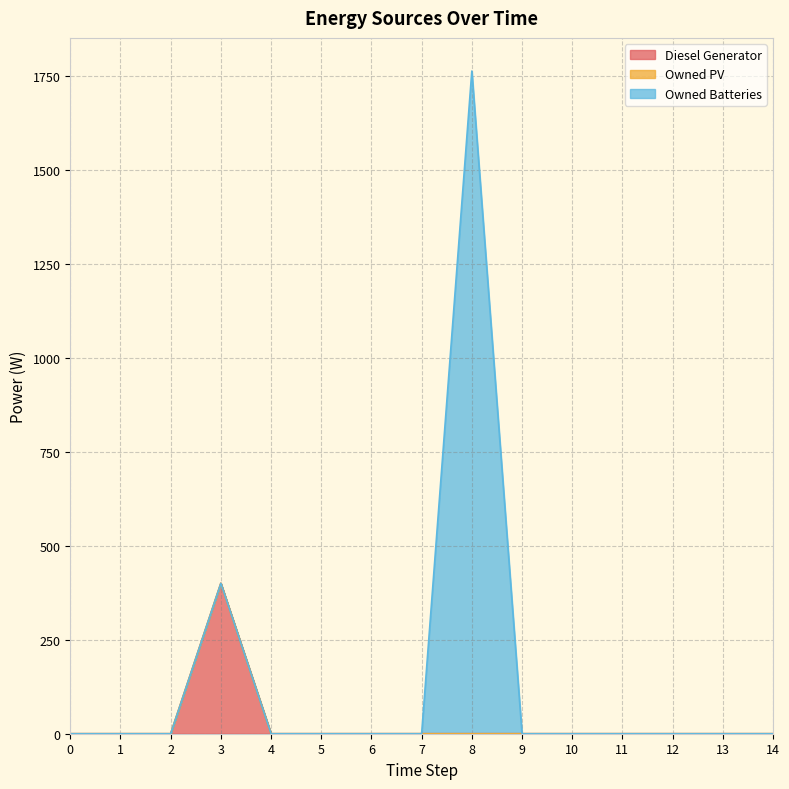

Between 10 and 14, which is larger?

10